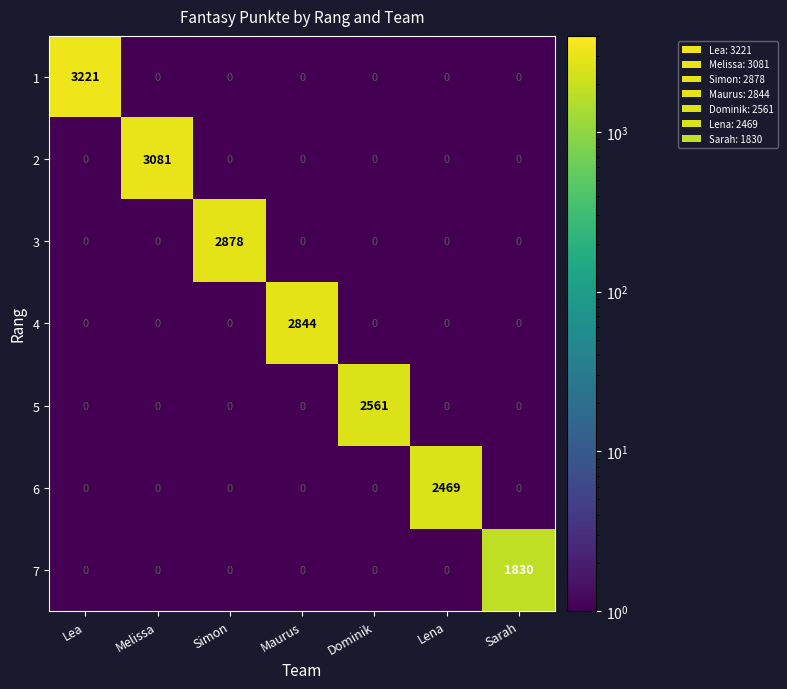

Is it true that 5 equals 0 at Maurus?

True